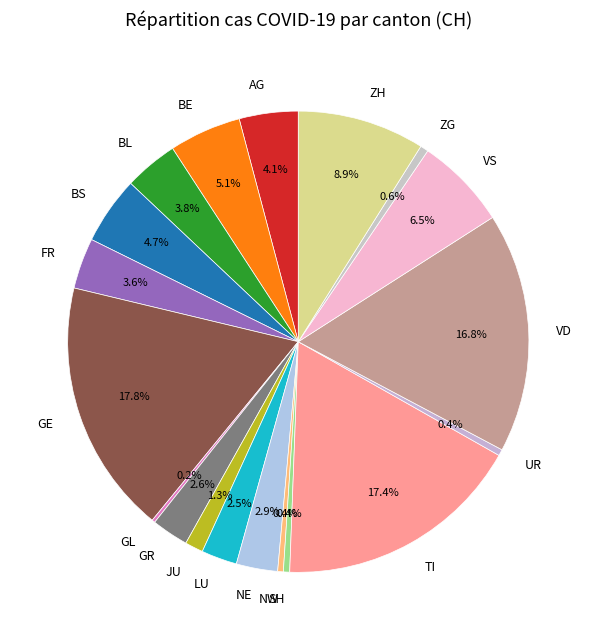

Which has a higher value, BL or VS?

VS